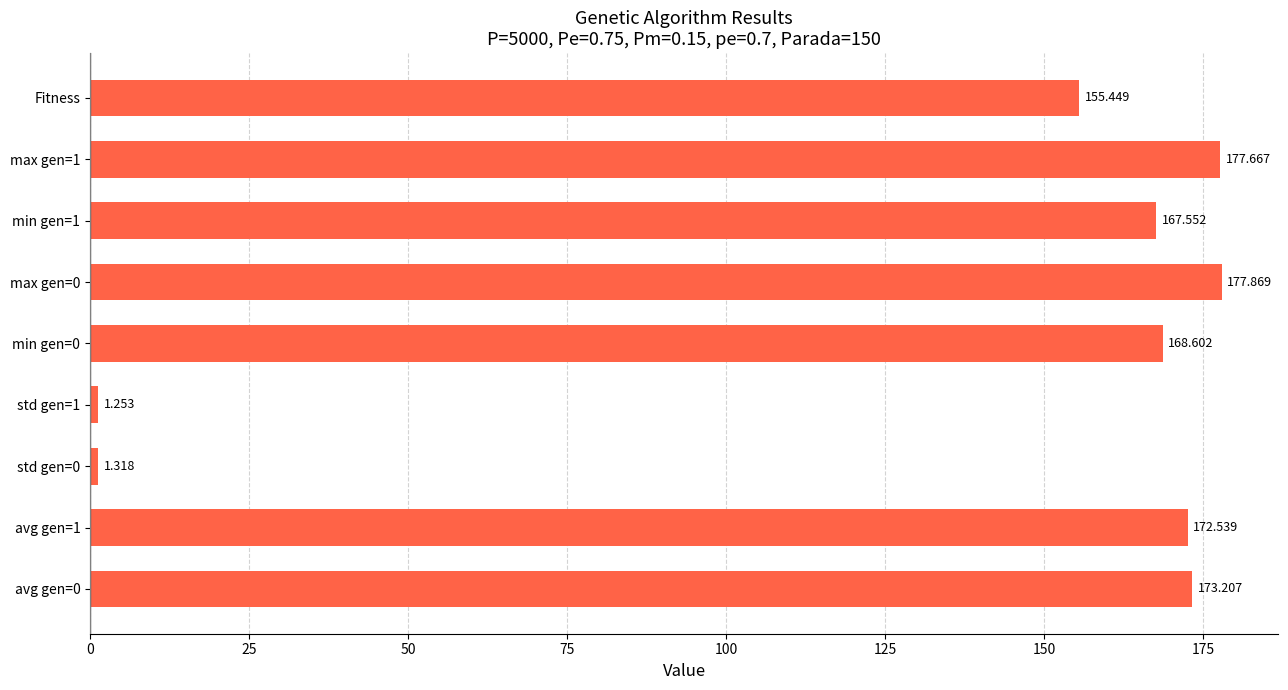

How many bars are there in total?

9